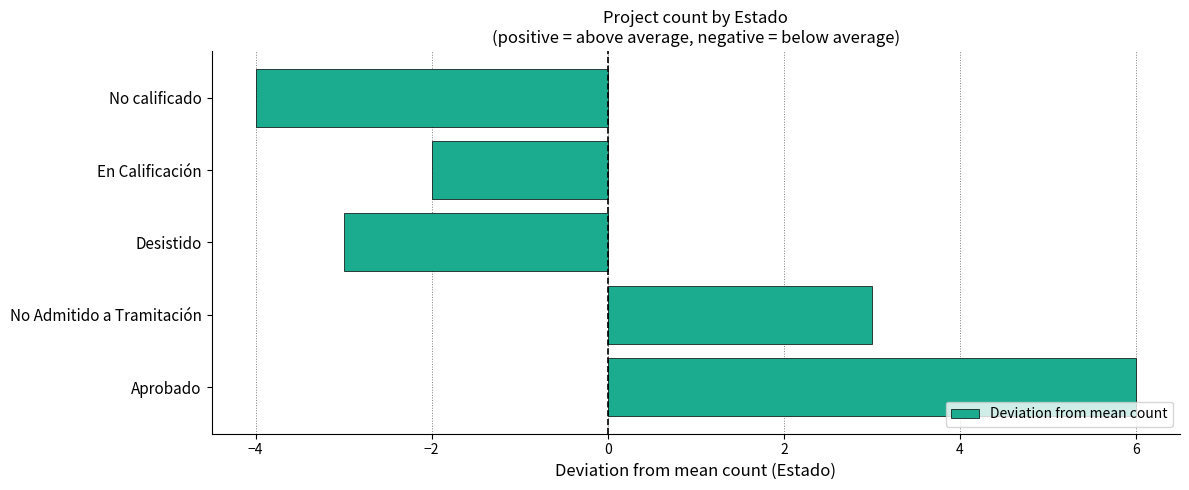

Which label corresponds to the smallest value in the chart?

No calificado